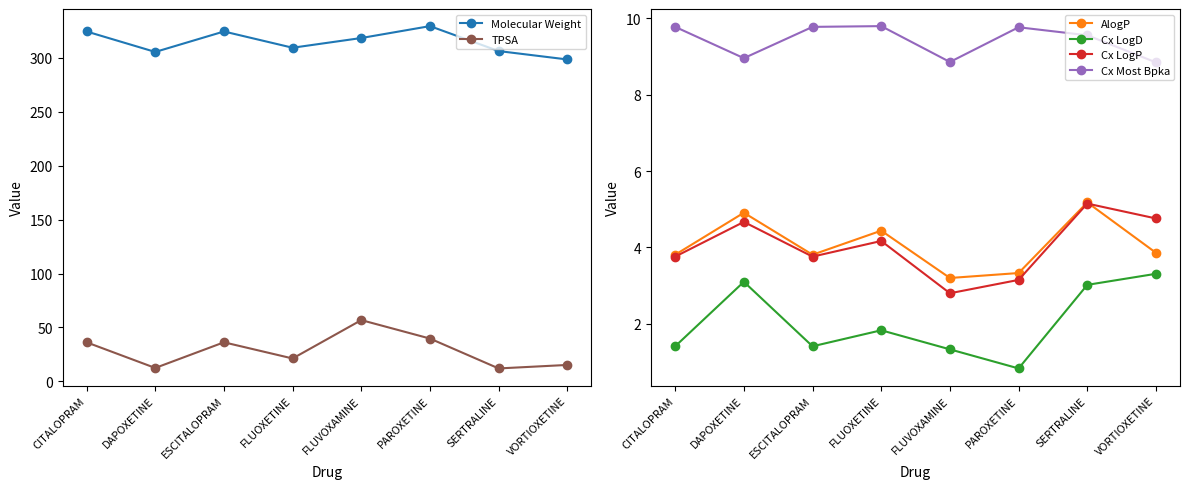

Which series has the widest spread of values?

TPSA